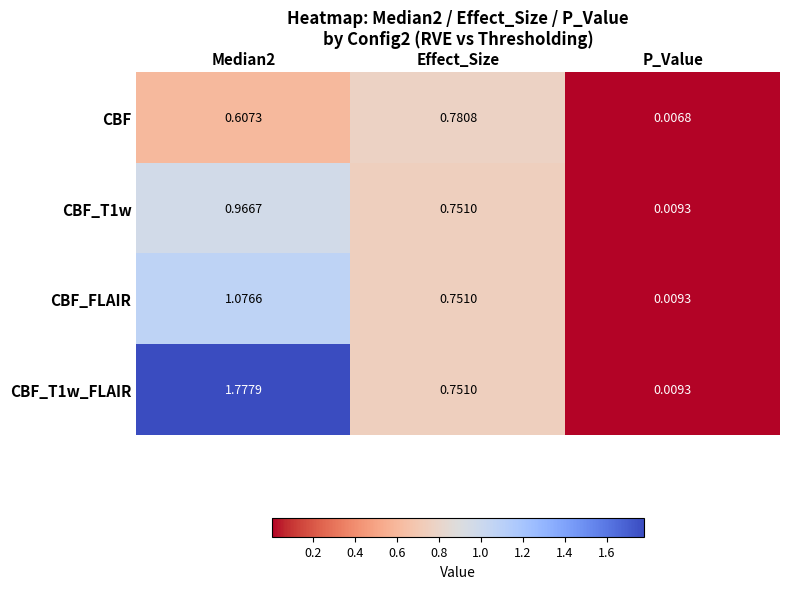

At which label is CBF_T1w_FLAIR closest to 0?

P_Value